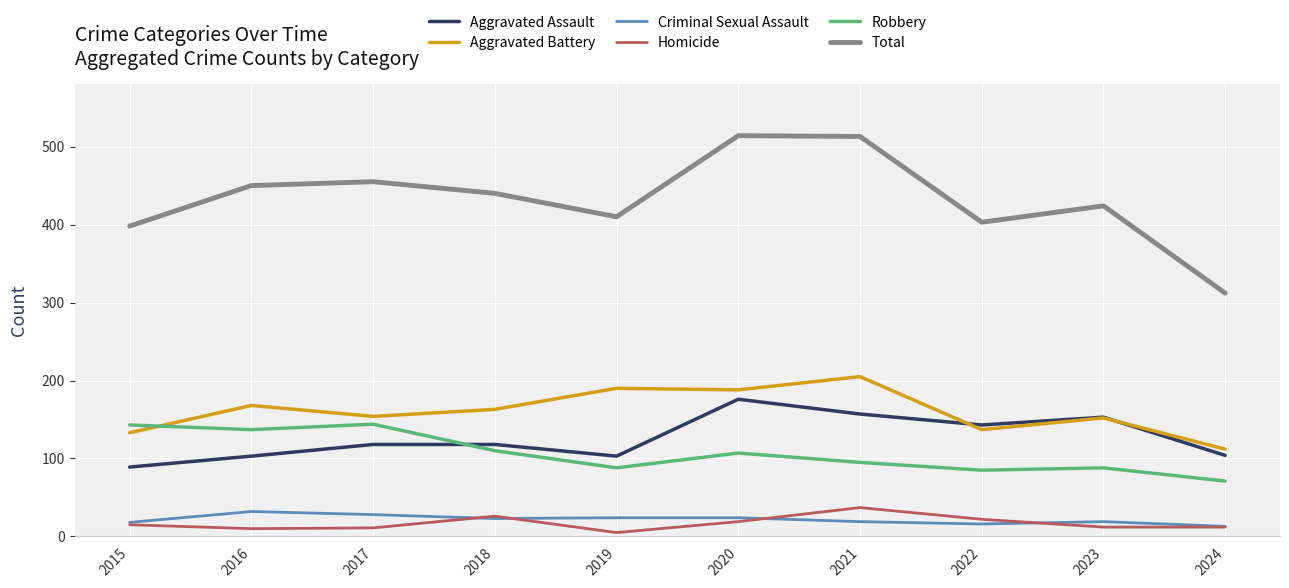

What are all the series names shown in the legend?

Aggravated Assault, Aggravated Battery, Criminal Sexual Assault, Homicide, Robbery, Total